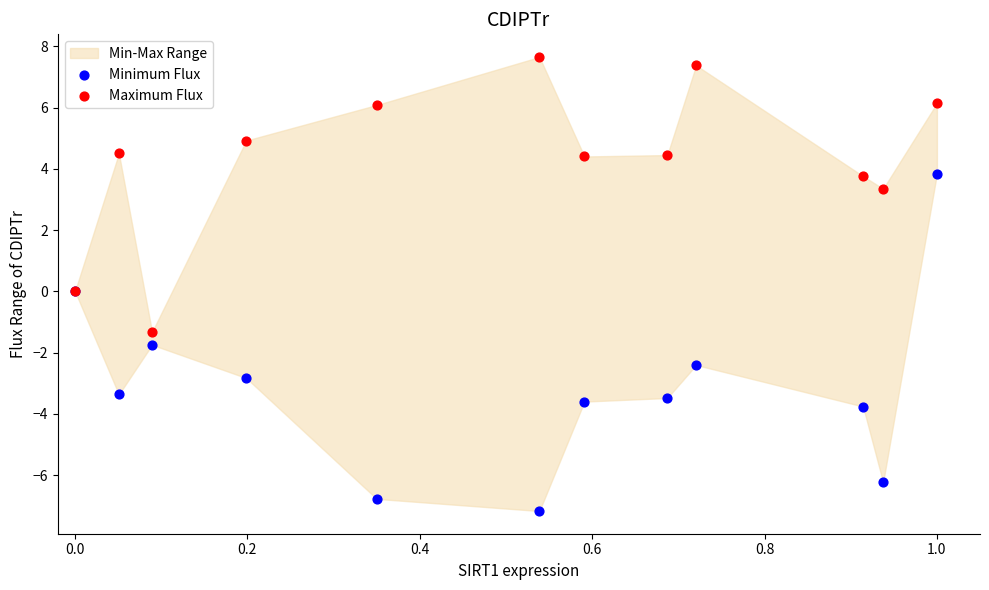

In the Minimum Flux series, what Y value is closest to -1?

-1.7